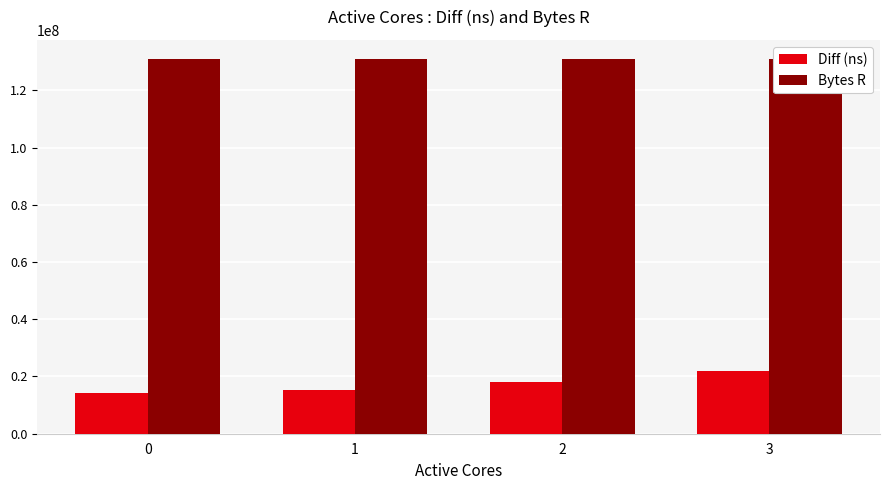

Rank the categories by Diff (ns) value from lowest to highest.

0, 1, 2, 3